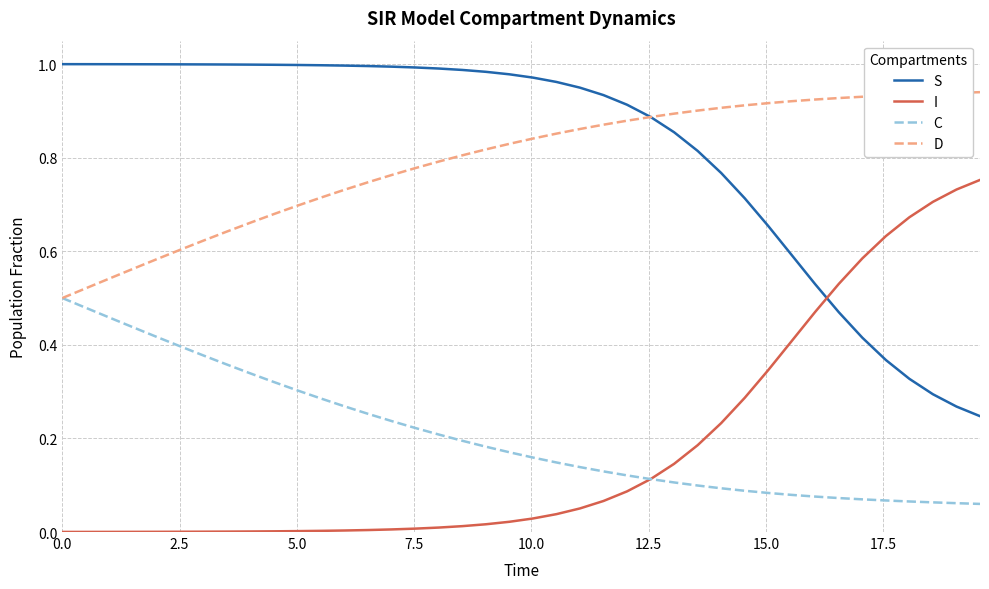

Rank the series by their maximum value, from lowest to highest.

C, I, D, S